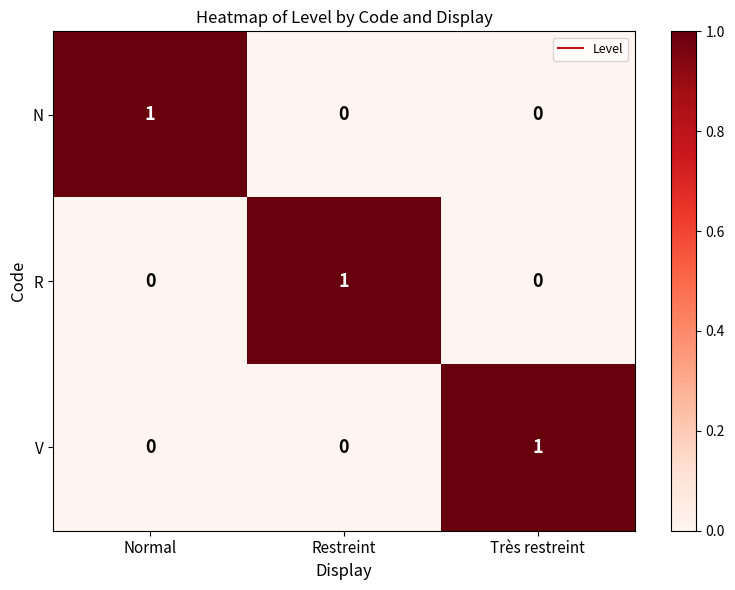

The R series shows 0 at Très restreint. True or false?

True